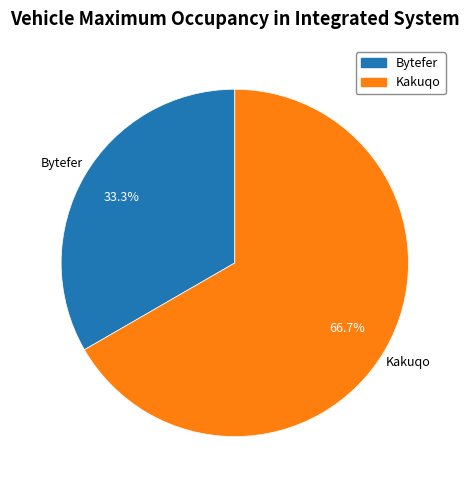

How many segments does this pie chart have?

2